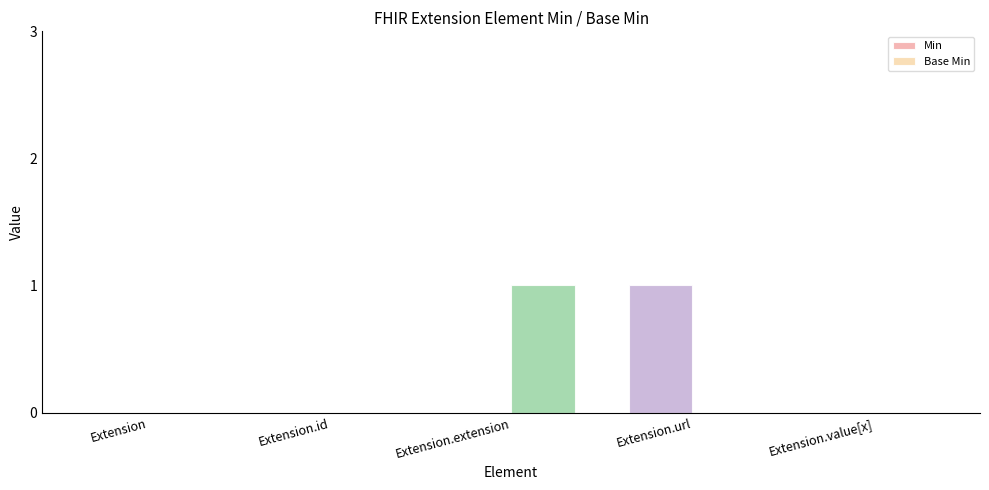

What is the maximum value shown in the chart?

1